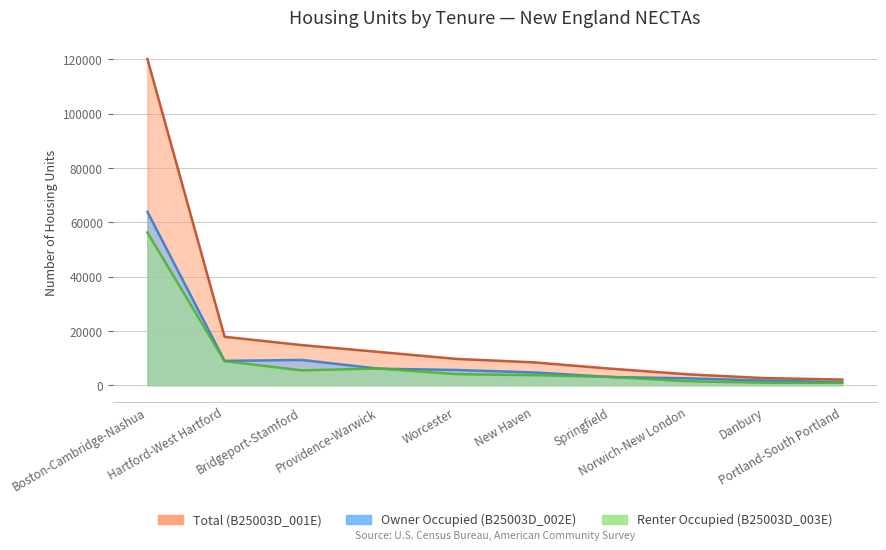

Rank the series by their maximum value, from lowest to highest.

Renter Occupied (B25003D_003E), Owner Occupied (B25003D_002E), Total (B25003D_001E)